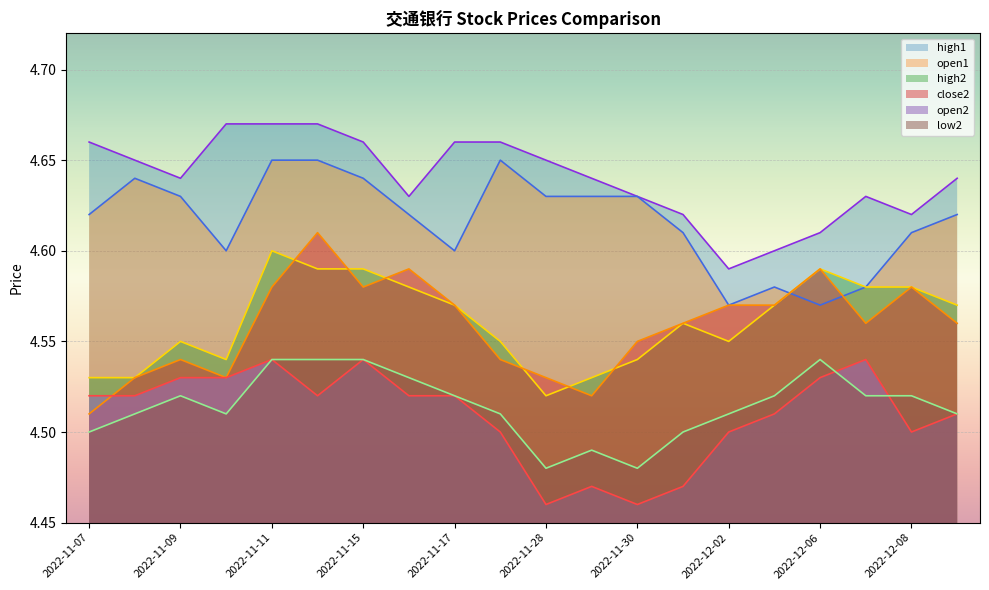

True or false: open1 has a value of 4.6 at 2022-11-28.

True